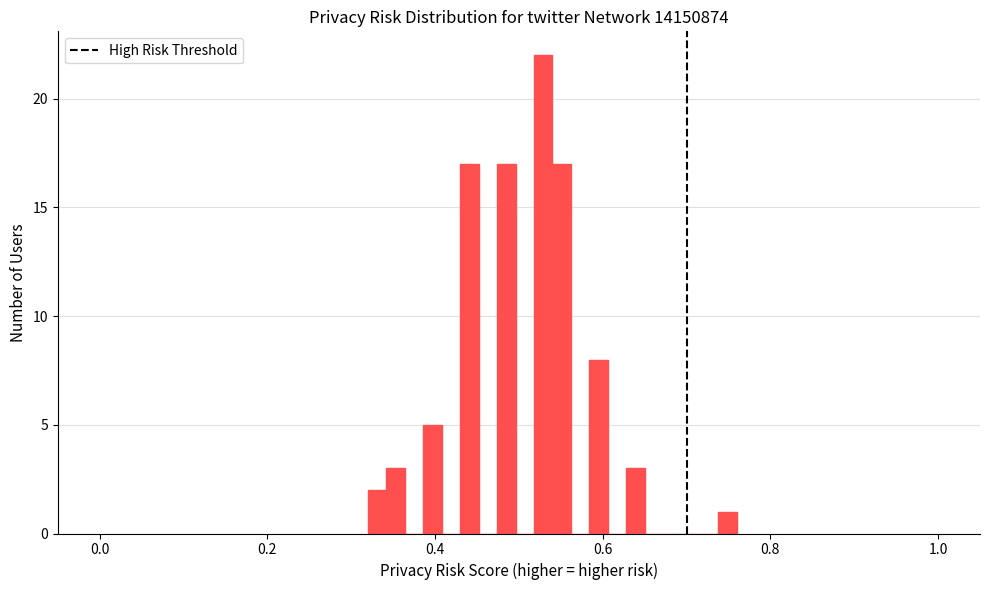

Around what value on the x-axis is the tallest bar? Give the approximate position of its centre, as read against the axis.

0.52